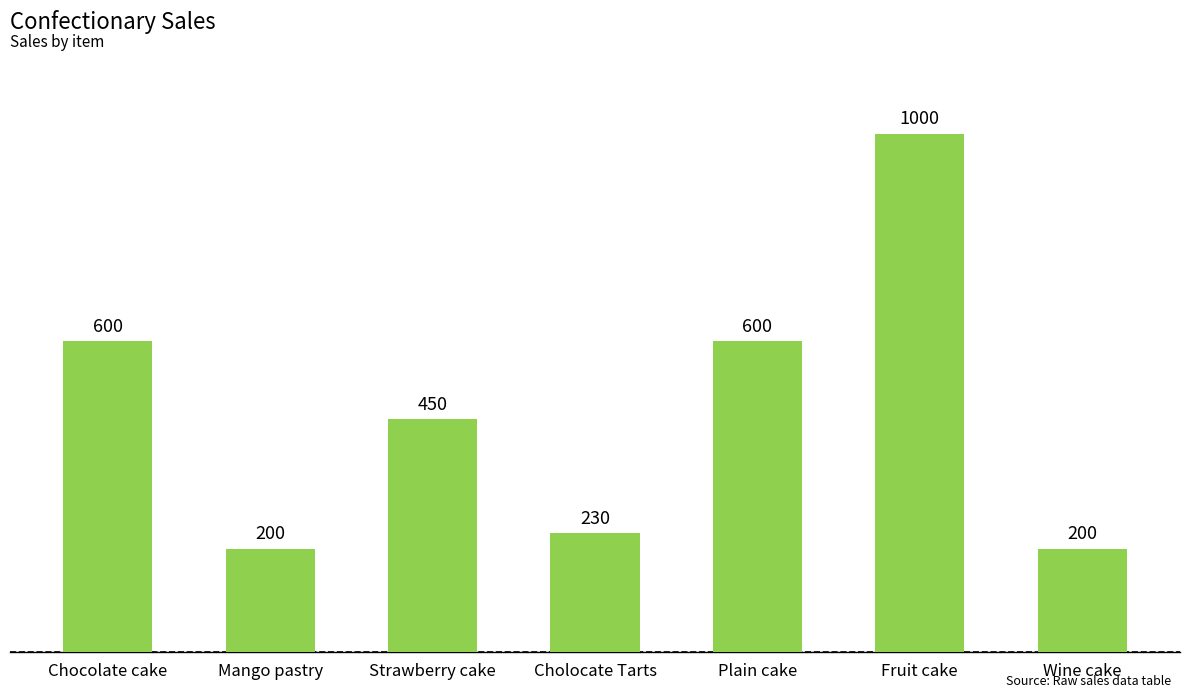

How many bars are there in total?

7